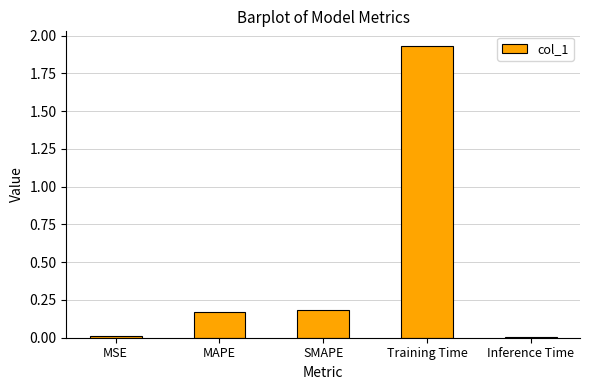

Which has a higher value, MSE or MAPE?

MAPE